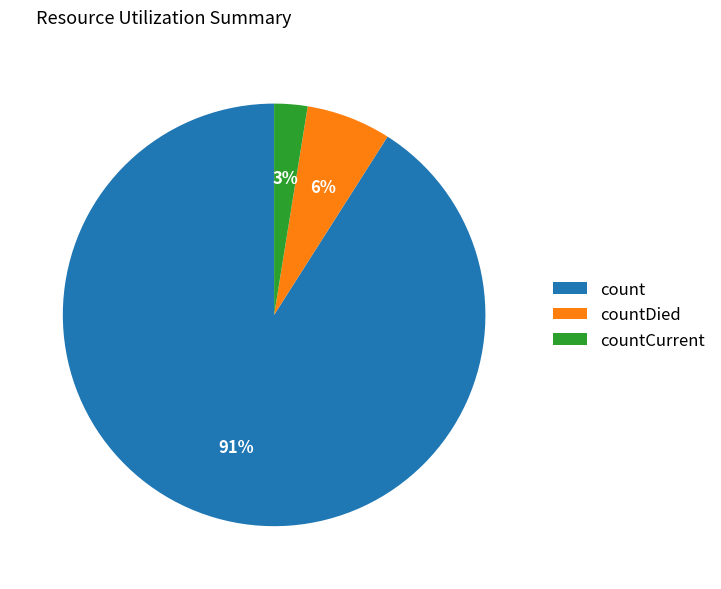

Which category accounts for the majority?

count